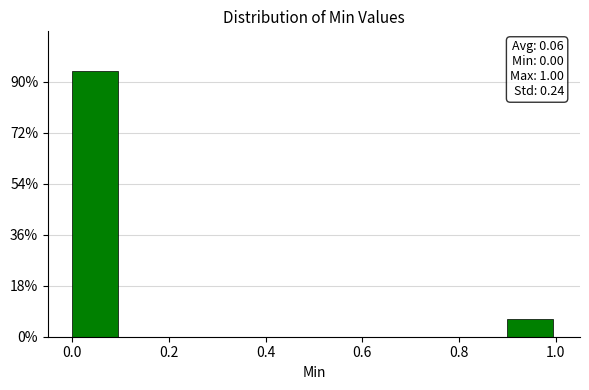

Over which range of the x-axis is the bar tallest?

0.0 to 0.1